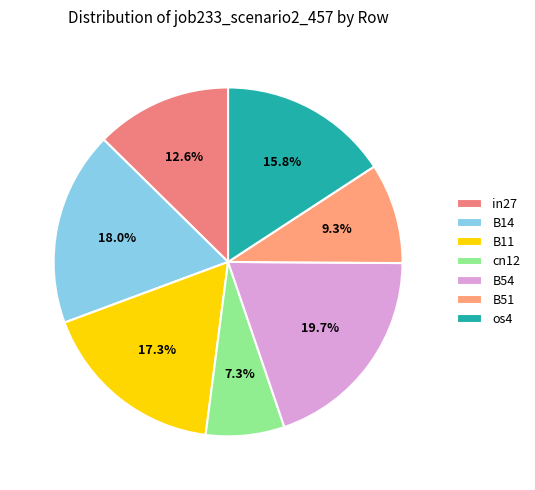

Count the number of slices in the pie.

7